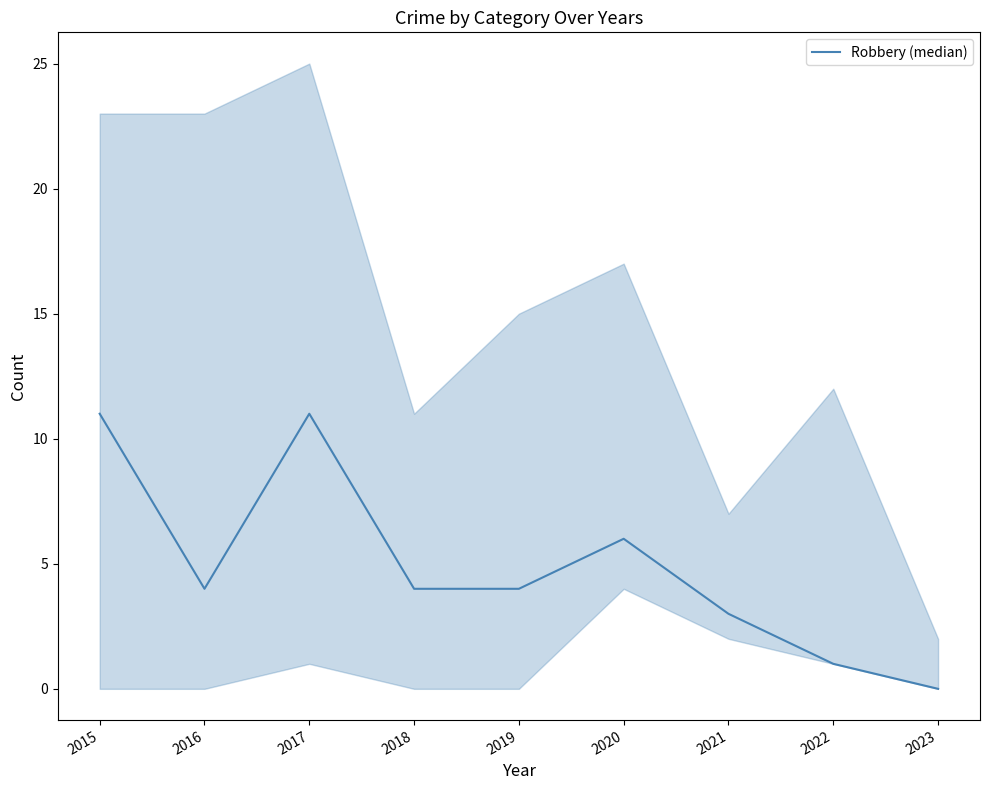

What is the value of the 5th point from the left?

4